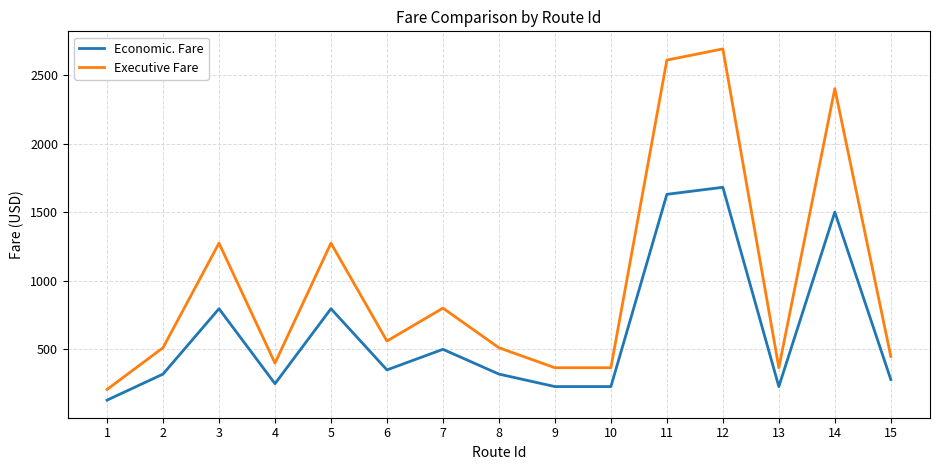

What value does the Economic. Fare series have at 12?

1681.5